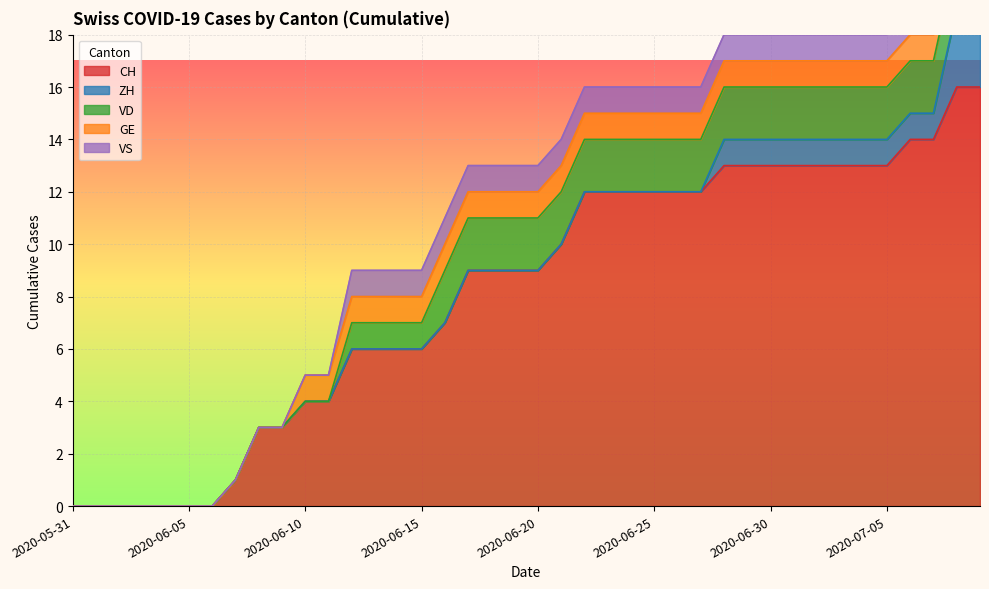

True or false: VD and GE cross at least once.

False